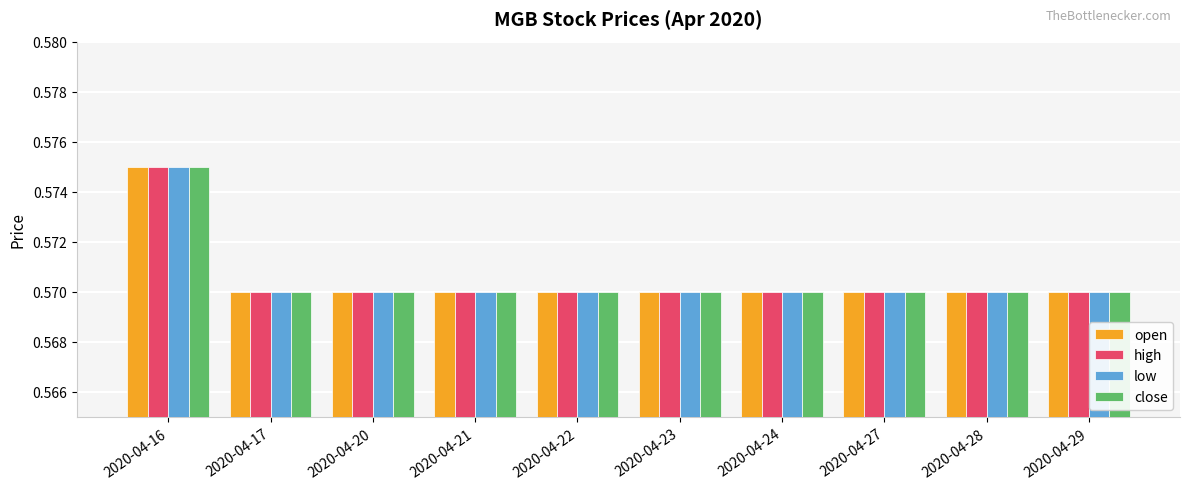

At which category does the chart reach its peak across all series?

2020-04-16